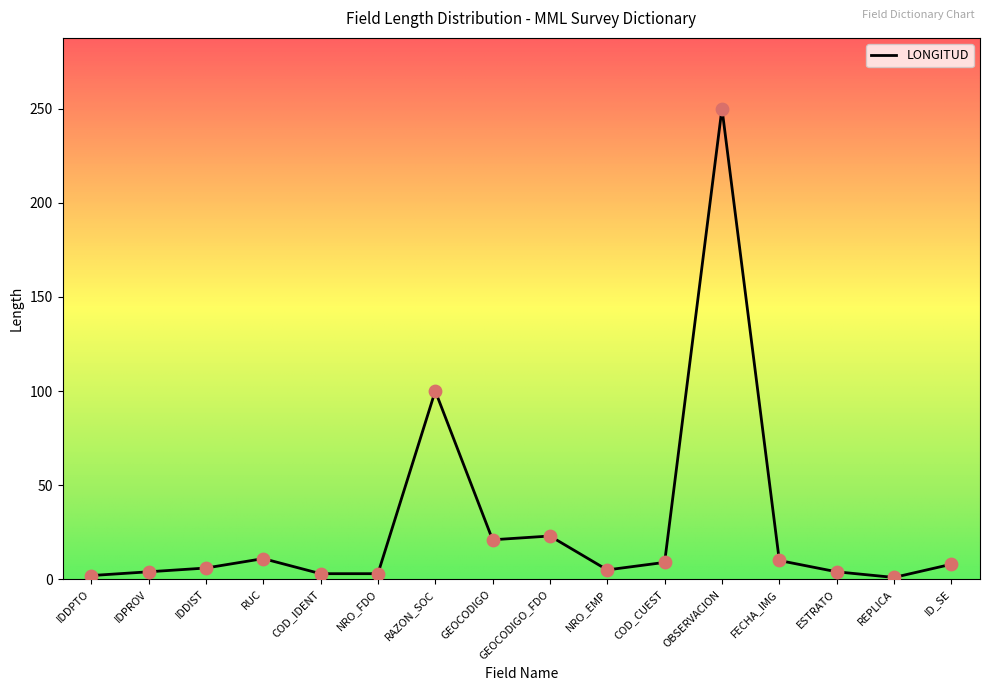

Approximately how many times larger is the value at IDPROV compared to REPLICA?

4.0